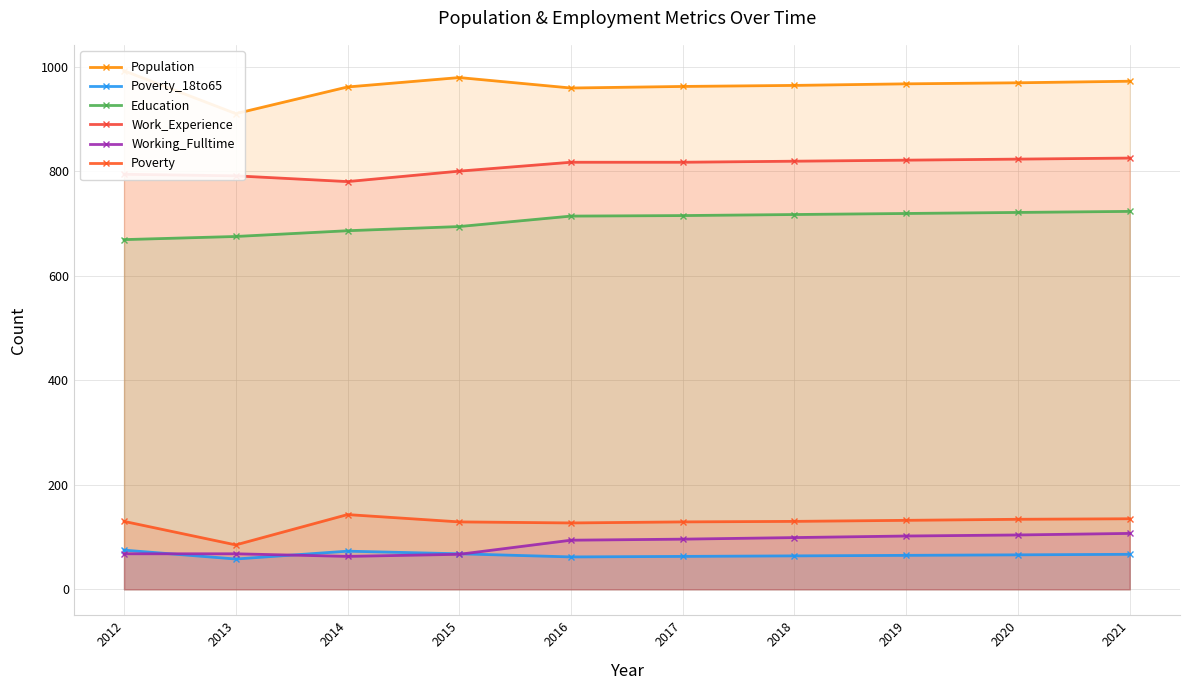

What is the spread (max minus min) of values at 2013?

852